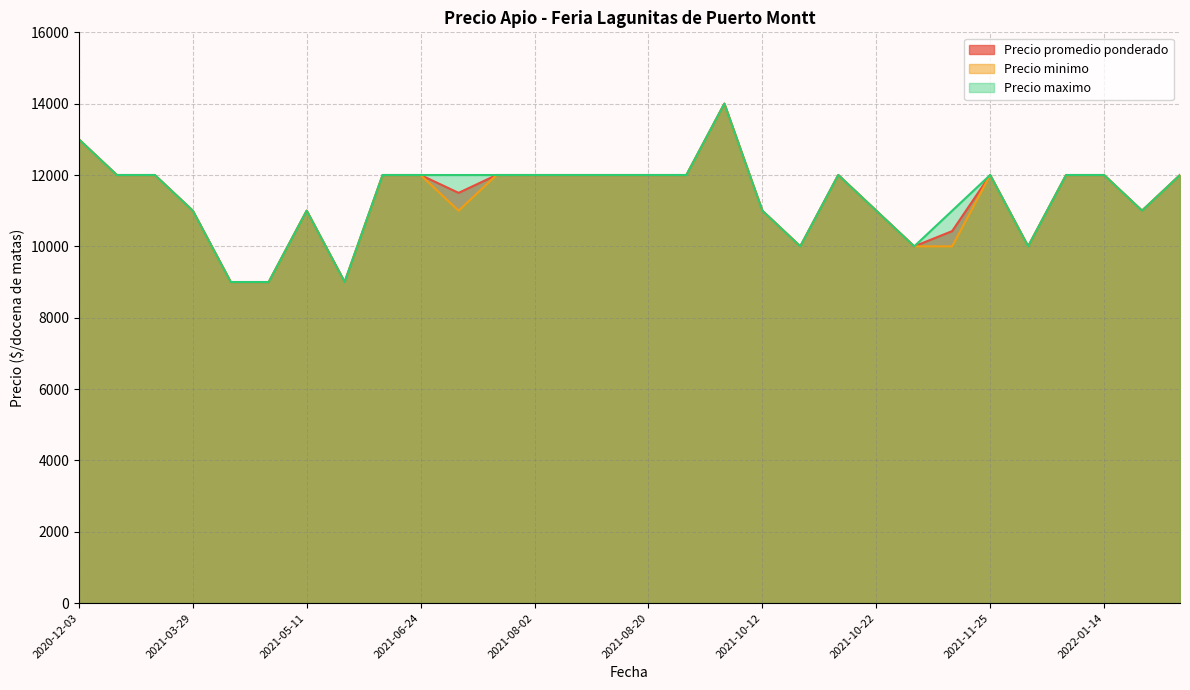

At how many categories does at least one series exceed 13127?

1